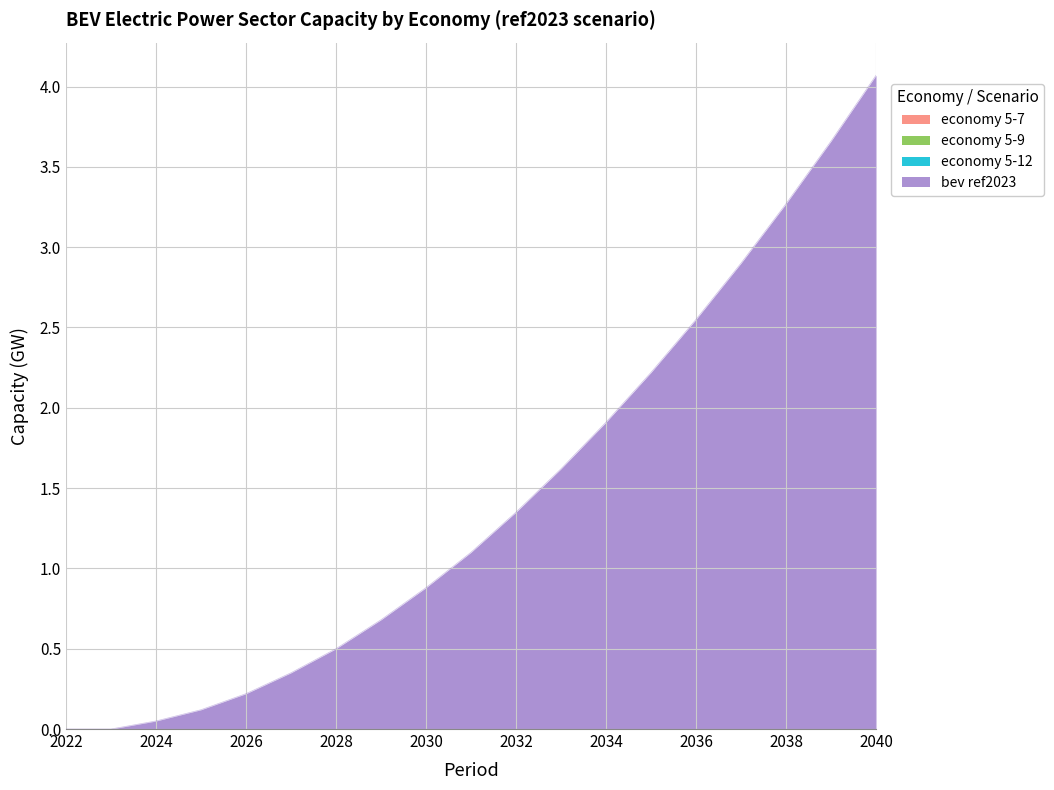

The economy 5-12 series shows 0.0 at 2031. True or false?

True